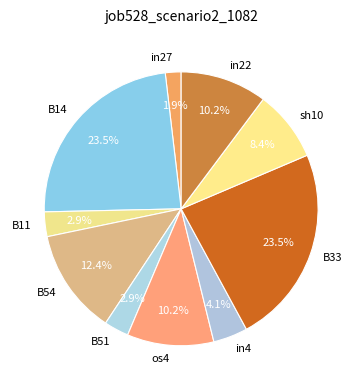

What is the smallest slice in the pie chart?

in27